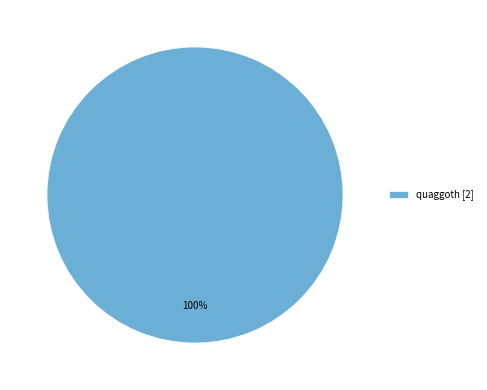

Rank the categories by value from lowest to highest.

quaggoth [2]